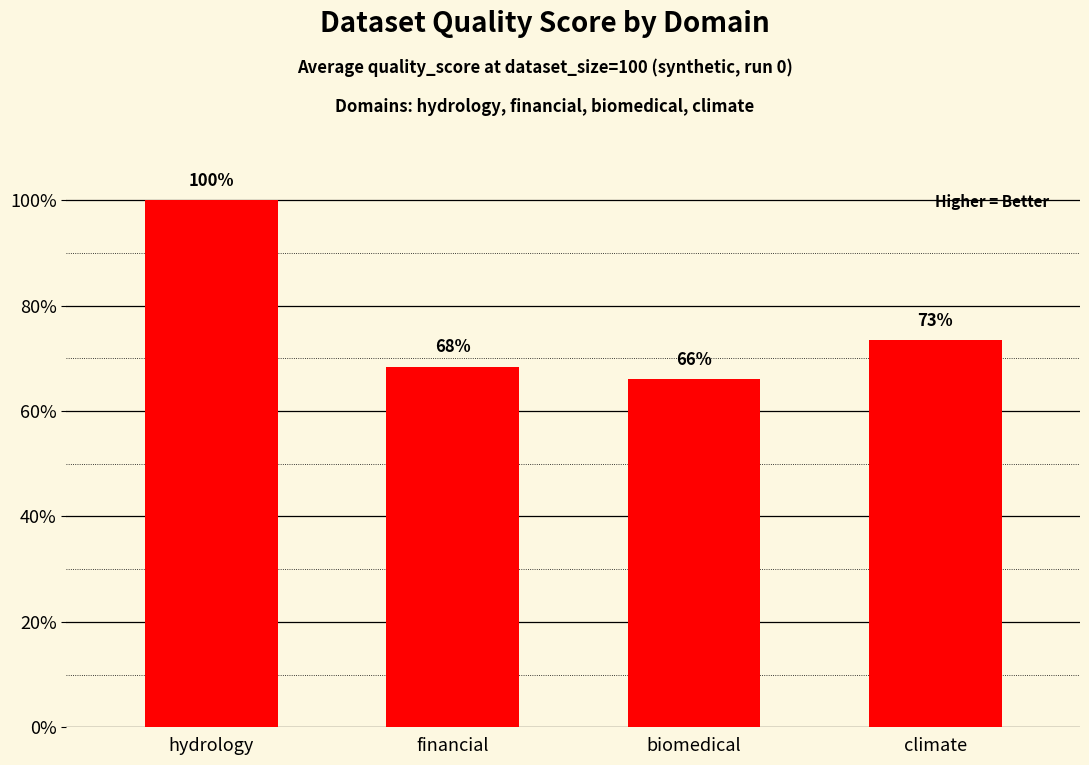

Does the chart contain any negative values?

No